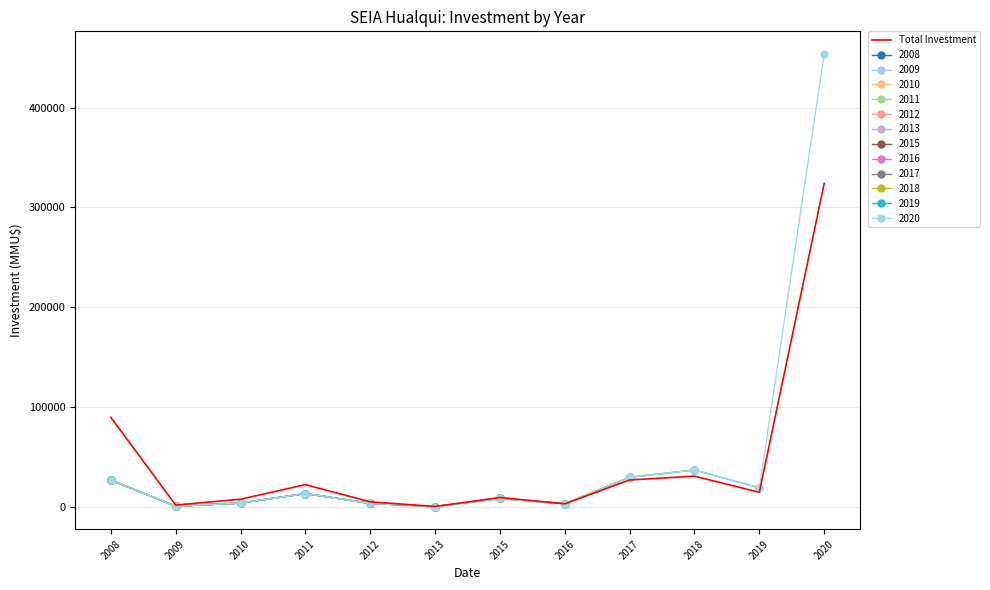

List the labels in order of value, largest first.

2020, 2008, 2018, 2017, 2011, 2019, 2015, 2010, 2012, 2016, 2009, 2013